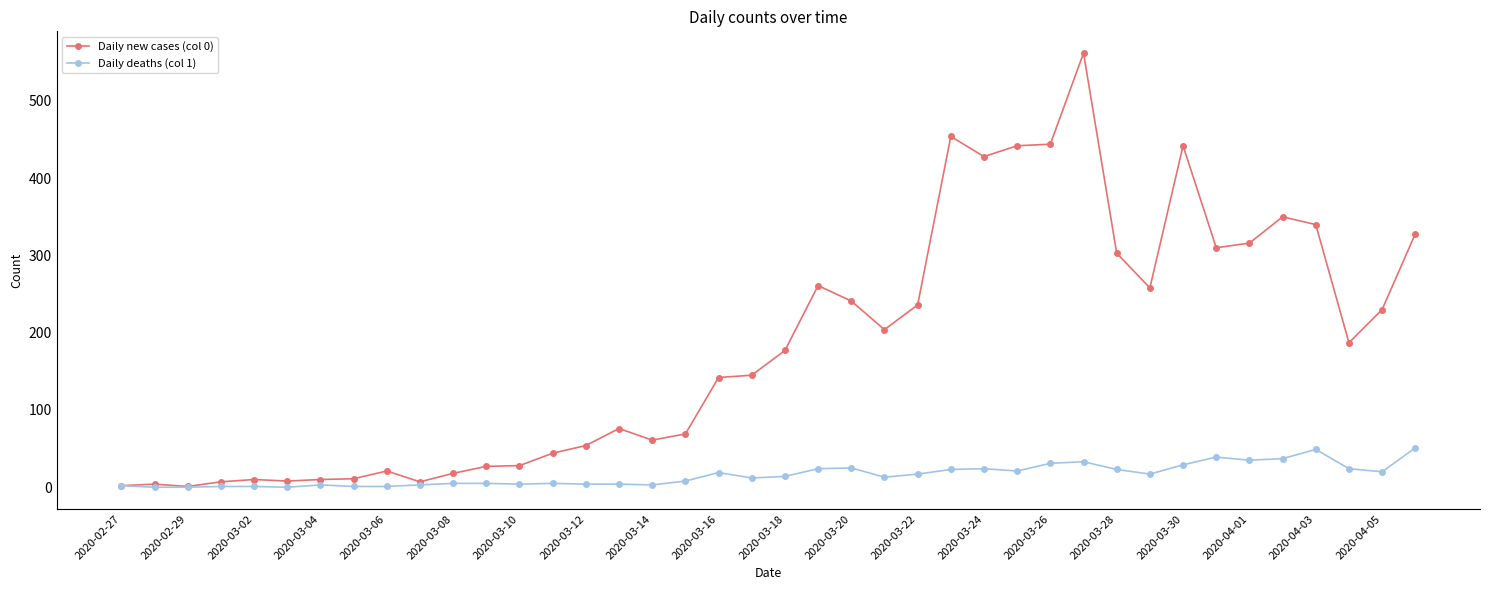

What is the greatest value displayed?

562